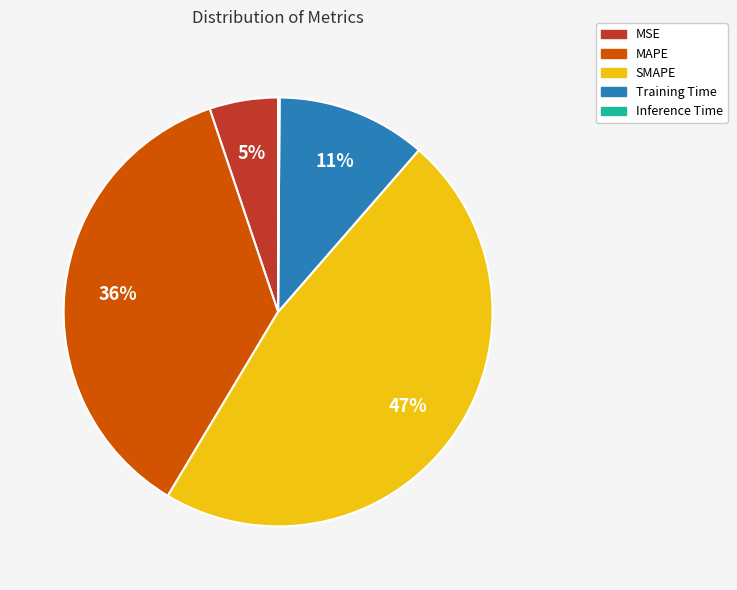

To the nearest percent, what is the average slice percentage?

20%